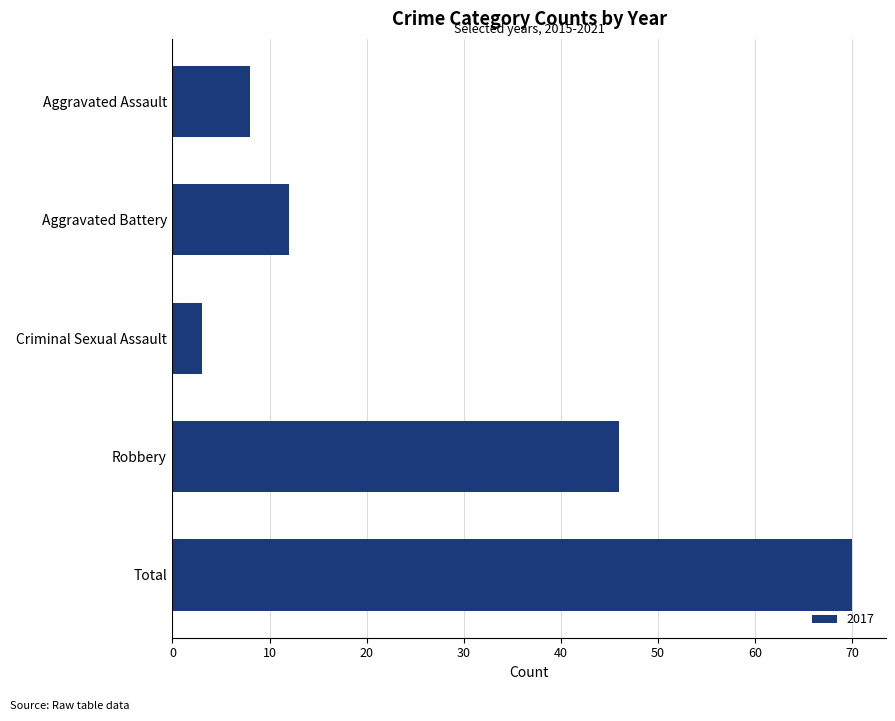

Reading top to bottom, transcribe all the data shown in this chart.

8	12	3	46	70